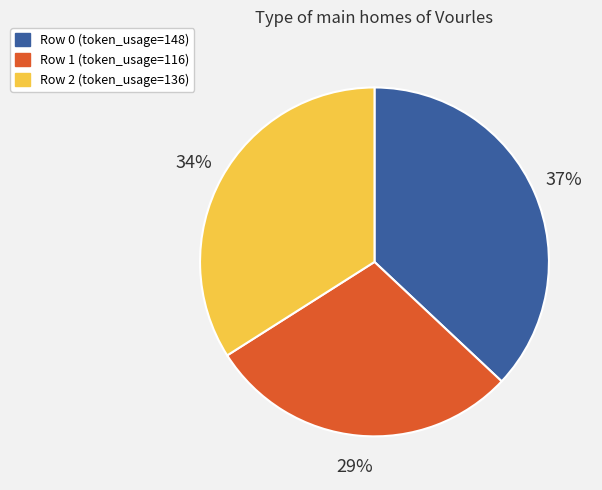

What percentage is the Row 2 (token_usage=136) slice, to the nearest percent?

34%